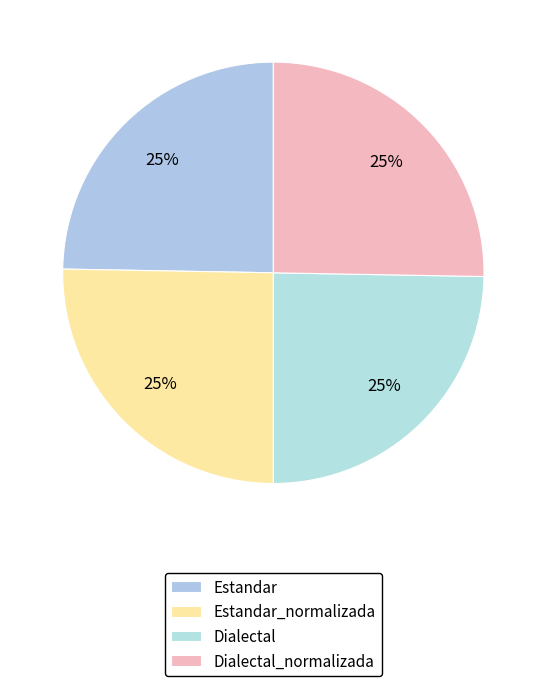

Does Dialectal_normalizada account for over 50% of the chart?

No